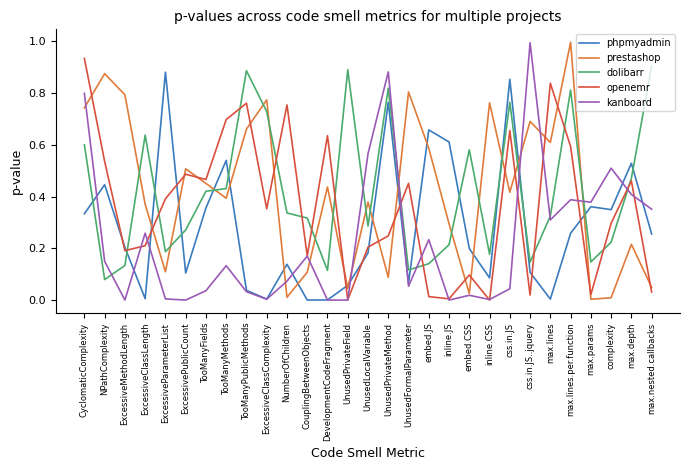

Where do phpmyadmin and prestashop first cross each other?

ExcessiveClassLength and ExcessiveParameterList